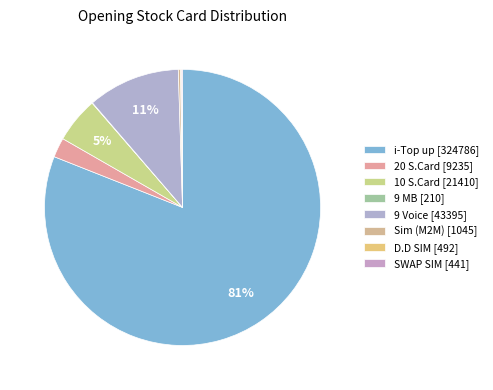

Which category has the smallest portion of the pie?

9 MB